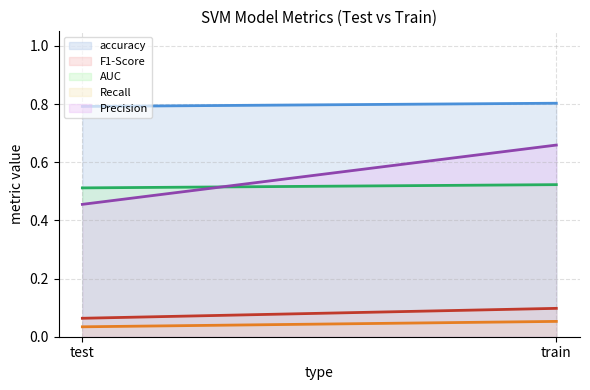

What position from the left is train?

2